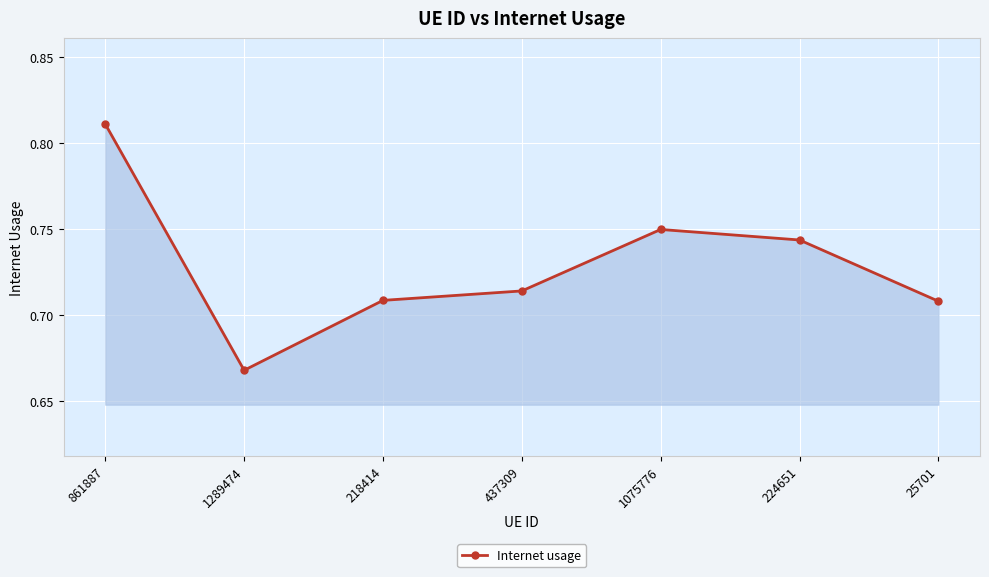

What is the sum of all values?

5.1